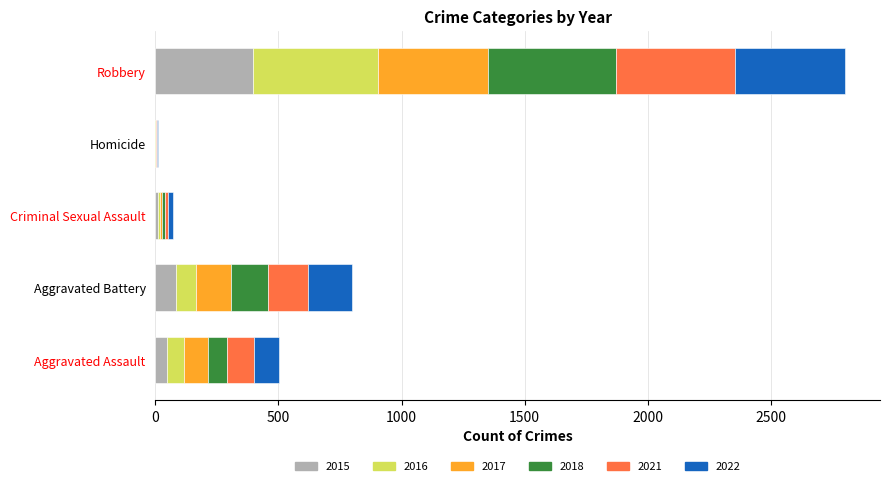

Which category has the highest value in the 2015 series?

Robbery